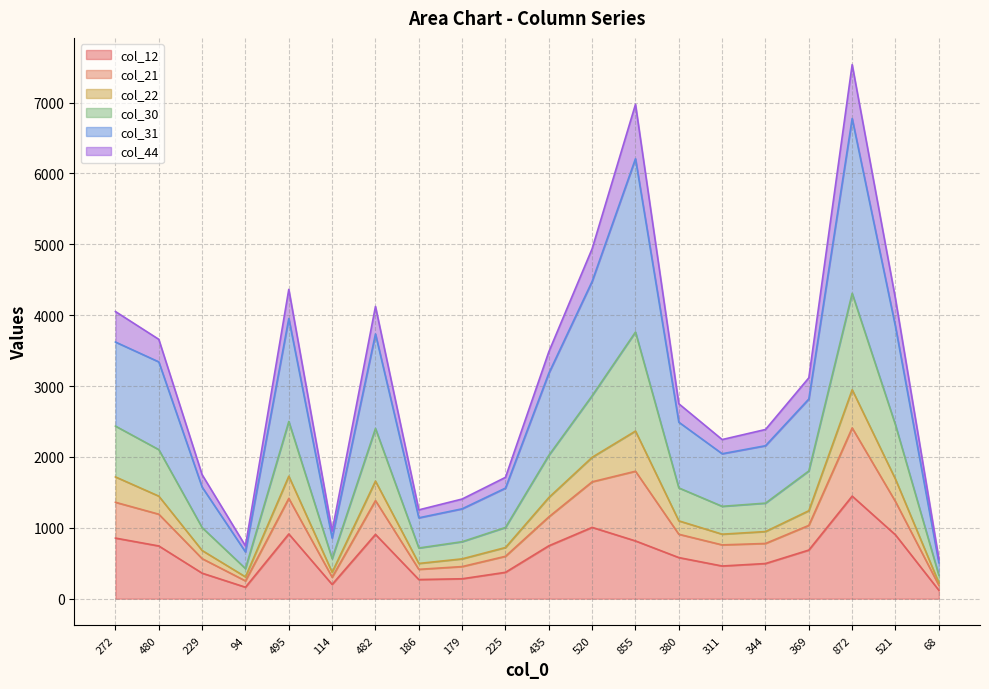

Is it true that col_12 equals 201 at 114?

True